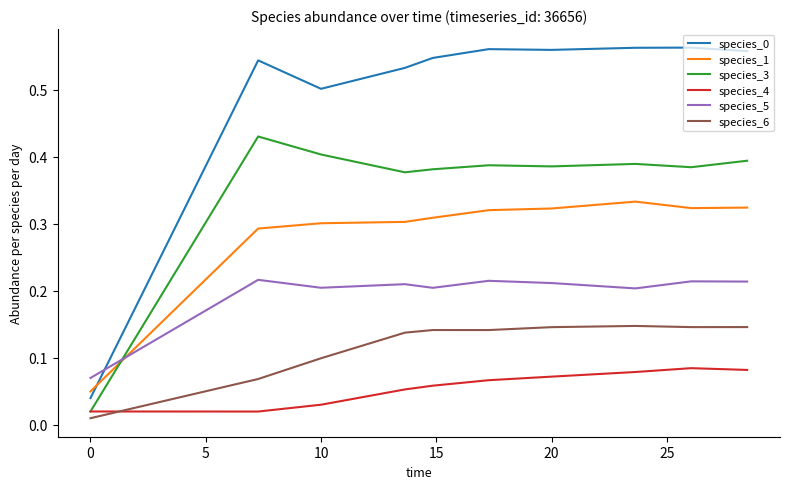

True or false: species_3 and species_0 intersect in this chart.

False